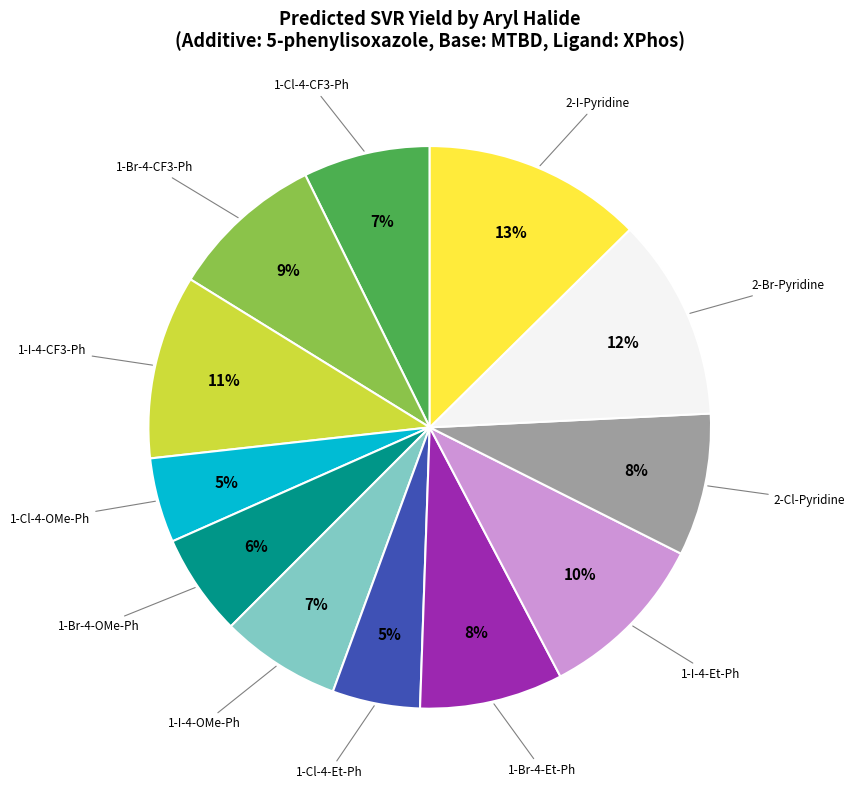

To the nearest percent, what is the average slice percentage?

8%